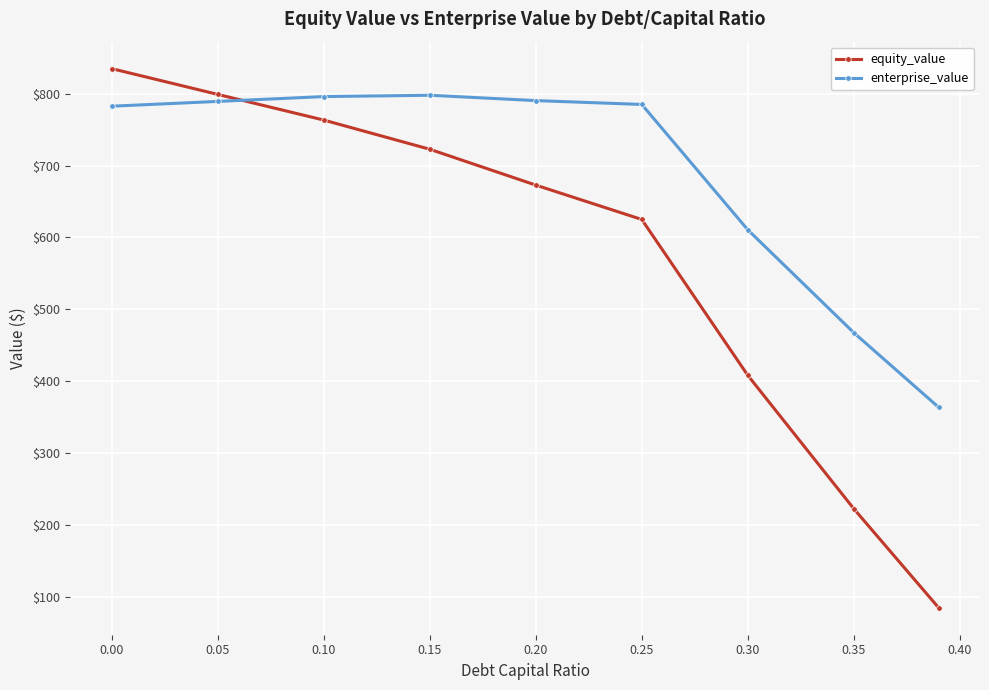

What are all the series names shown in the legend?

equity_value, enterprise_value